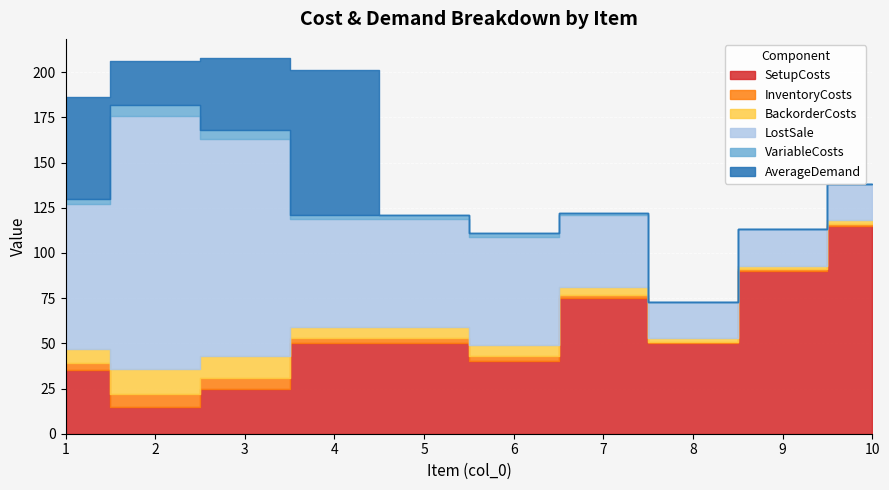

Reading left to right, extract all data points from this chart.

SetupCosts: 35	15	25	50	50	40	75	50	90	115
InventoryCosts: 4	7	6	3	3	3	2	1	1	1
BackorderCosts: 8	14	12	6	6	6	4	2	2	2
LostSale: 80	140	120	60	60	60	40	20	20	20
VariableCosts: 3	6	5	2	2	2	1	0	0	0
AverageDemand: 56	24	40	80	0	0	0	0	0	0